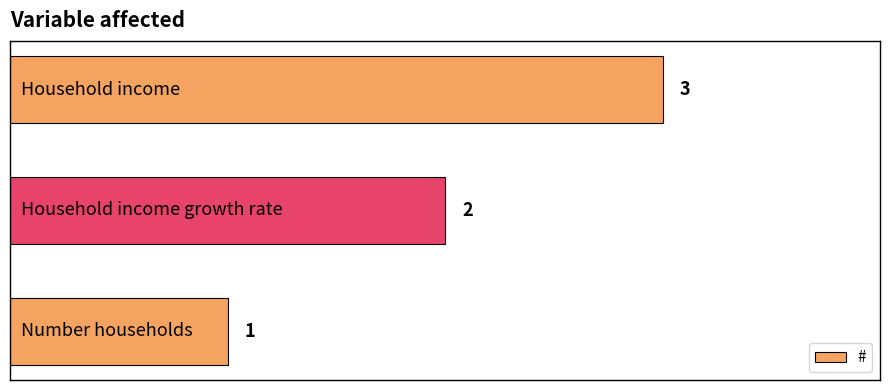

Count the values in the range 1 to 3.

3